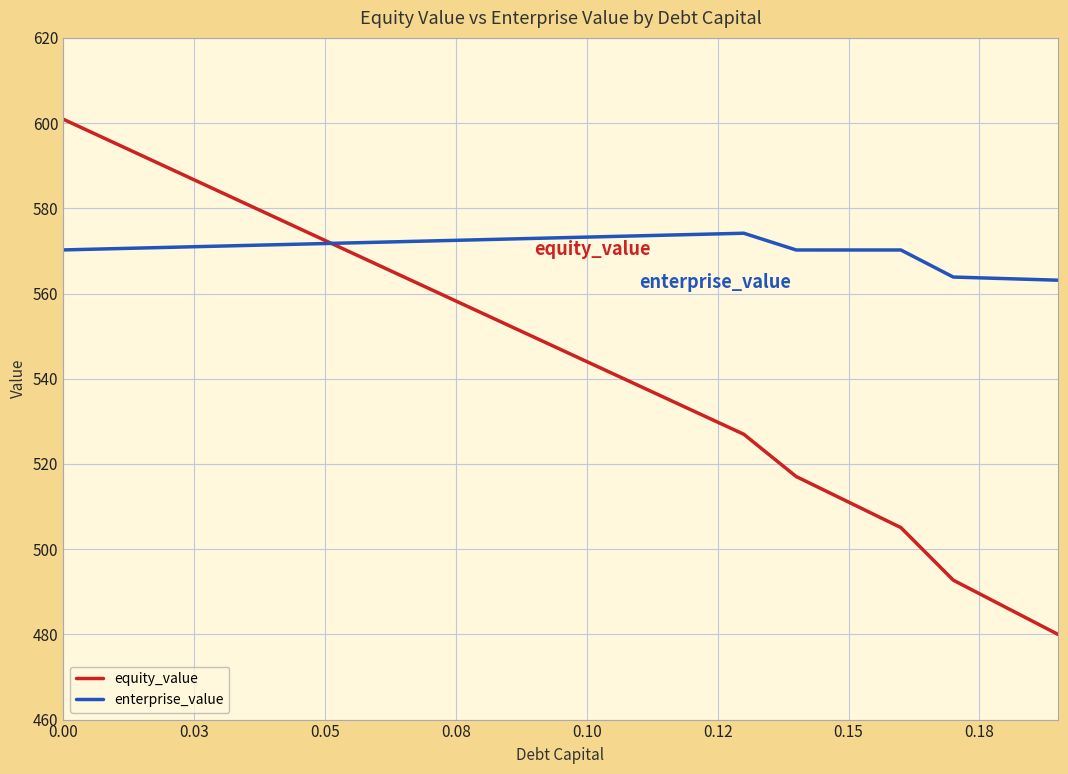

Which series has the largest total across all categories?

enterprise_value